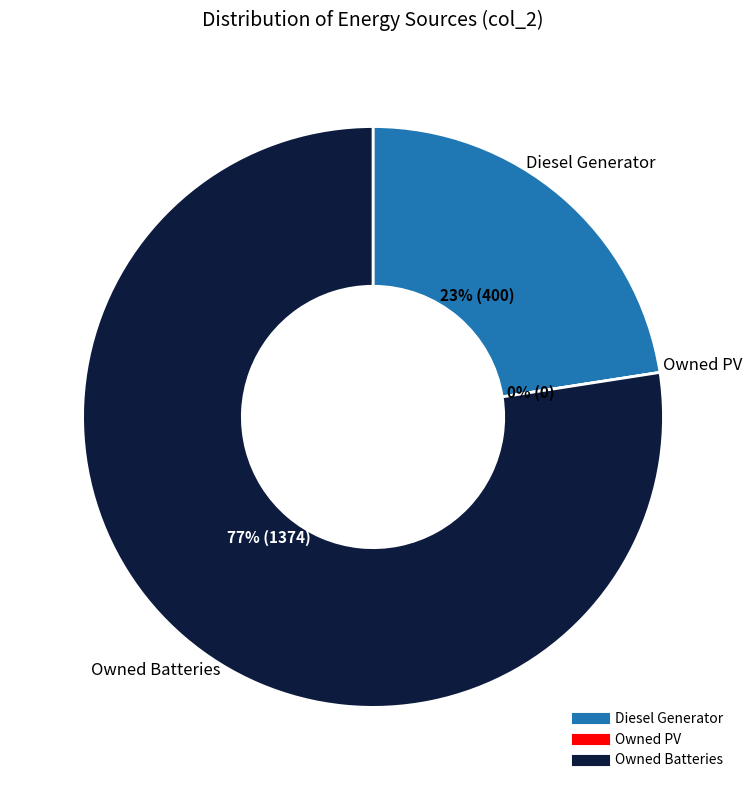

Rank the categories by value from highest to lowest.

Owned Batteries, Diesel Generator, Owned PV